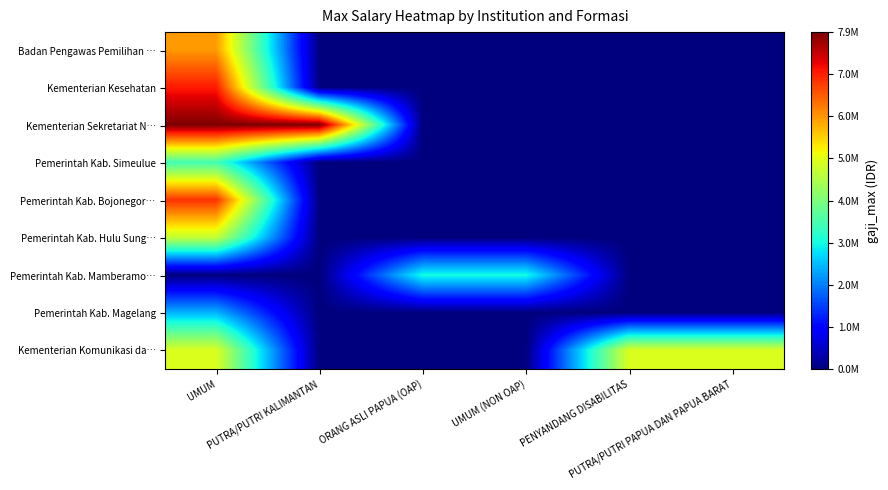

Reading left to right, transcribe all the data shown in this chart.

Badan Pengawas Pemilihan …: UMUM=5914346	PUTRA/PUTRI KALIMANTAN=0	ORANG ASLI PAPUA (OAP)=0	UMUM (NON OAP)=0	PENYANDANG DISABILITAS=0	PUTRA/PUTRI PAPUA DAN PAPUA BARAT=0
Kementerian Kesehatan: UMUM=7000000	PUTRA/PUTRI KALIMANTAN=0	ORANG ASLI PAPUA (OAP)=0	UMUM (NON OAP)=0	PENYANDANG DISABILITAS=0	PUTRA/PUTRI PAPUA DAN PAPUA BARAT=0
Kementerian Sekretariat N…: UMUM=7943320	PUTRA/PUTRI KALIMANTAN=7943320	ORANG ASLI PAPUA (OAP)=0	UMUM (NON OAP)=0	PENYANDANG DISABILITAS=0	PUTRA/PUTRI PAPUA DAN PAPUA BARAT=0
Pemerintah Kab. Simeulue: UMUM=3430560	PUTRA/PUTRI KALIMANTAN=0	ORANG ASLI PAPUA (OAP)=0	UMUM (NON OAP)=0	PENYANDANG DISABILITAS=0	PUTRA/PUTRI PAPUA DAN PAPUA BARAT=0
Pemerintah Kab. Bojonegor…: UMUM=6808900	PUTRA/PUTRI KALIMANTAN=0	ORANG ASLI PAPUA (OAP)=0	UMUM (NON OAP)=0	PENYANDANG DISABILITAS=0	PUTRA/PUTRI PAPUA DAN PAPUA BARAT=0
Pemerintah Kab. Hulu Sung…: UMUM=4655606	PUTRA/PUTRI KALIMANTAN=0	ORANG ASLI PAPUA (OAP)=0	UMUM (NON OAP)=0	PENYANDANG DISABILITAS=0	PUTRA/PUTRI PAPUA DAN PAPUA BARAT=0
Pemerintah Kab. Mamberamo…: UMUM=0	PUTRA/PUTRI KALIMANTAN=0	ORANG ASLI PAPUA (OAP)=3000000	UMUM (NON OAP)=3000000	PENYANDANG DISABILITAS=0	PUTRA/PUTRI PAPUA DAN PAPUA BARAT=0
Pemerintah Kab. Magelang: UMUM=2400000	PUTRA/PUTRI KALIMANTAN=0	ORANG ASLI PAPUA (OAP)=0	UMUM (NON OAP)=0	PENYANDANG DISABILITAS=0	PUTRA/PUTRI PAPUA DAN PAPUA BARAT=0
Kementerian Komunikasi da…: UMUM=4884900	PUTRA/PUTRI KALIMANTAN=0	ORANG ASLI PAPUA (OAP)=0	UMUM (NON OAP)=0	PENYANDANG DISABILITAS=4884900	PUTRA/PUTRI PAPUA DAN PAPUA BARAT=4884900